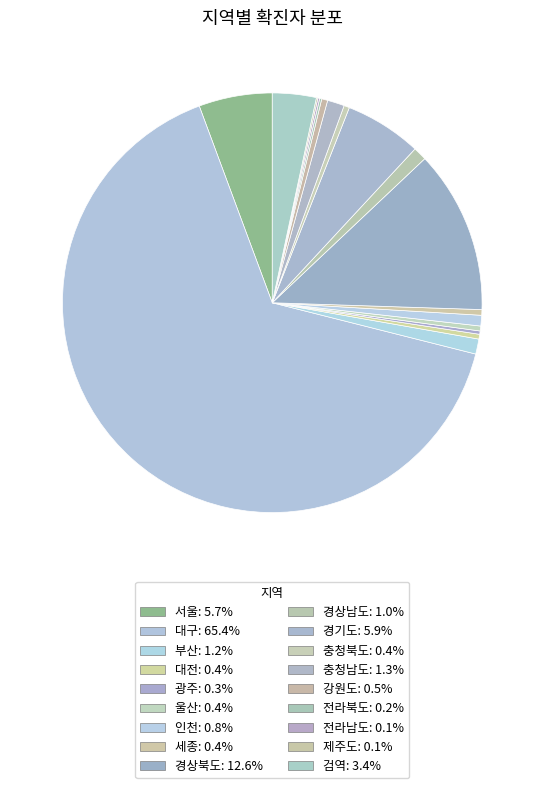

Rank the categories by value from highest to lowest.

대구, 경상북도, 경기도, 서울, 검역, 충청남도, 부산, 경상남도, 인천, 강원도, 세종, 충청북도, 울산, 대전, 광주, 전라북도, 전라남도, 제주도